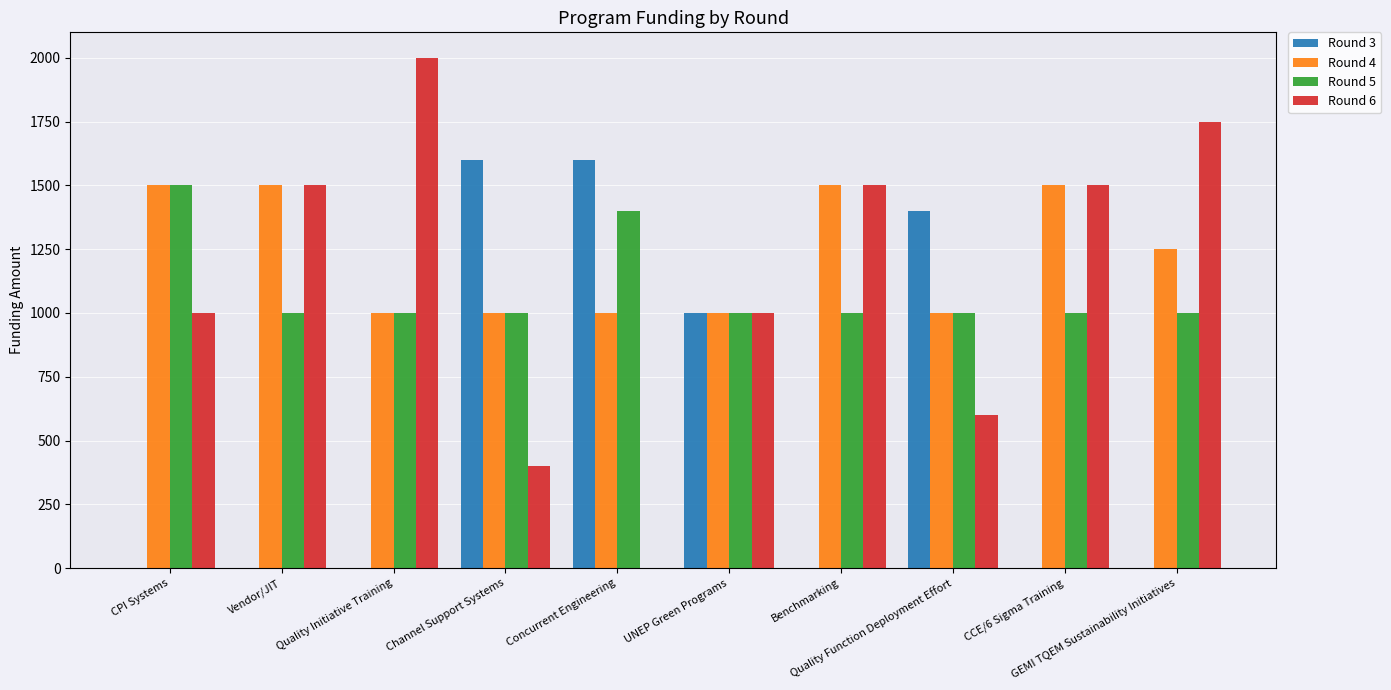

True or false: Round 3 has a value of 2401 at Quality Function Deployment Effort.

False